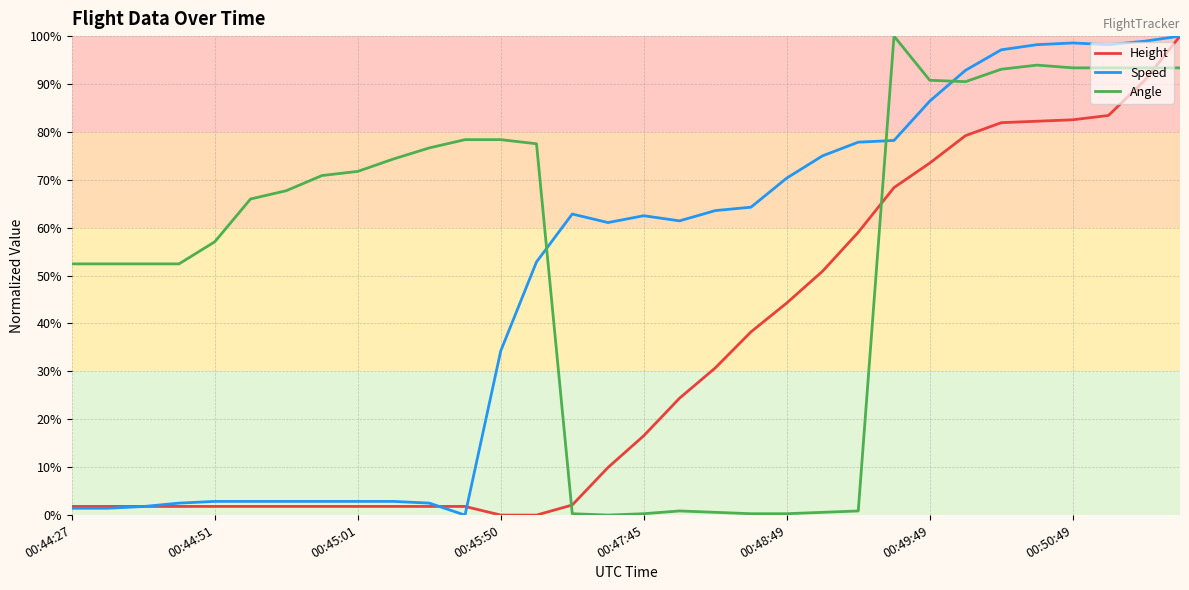

True or false: Angle and Height intersect in this chart.

True